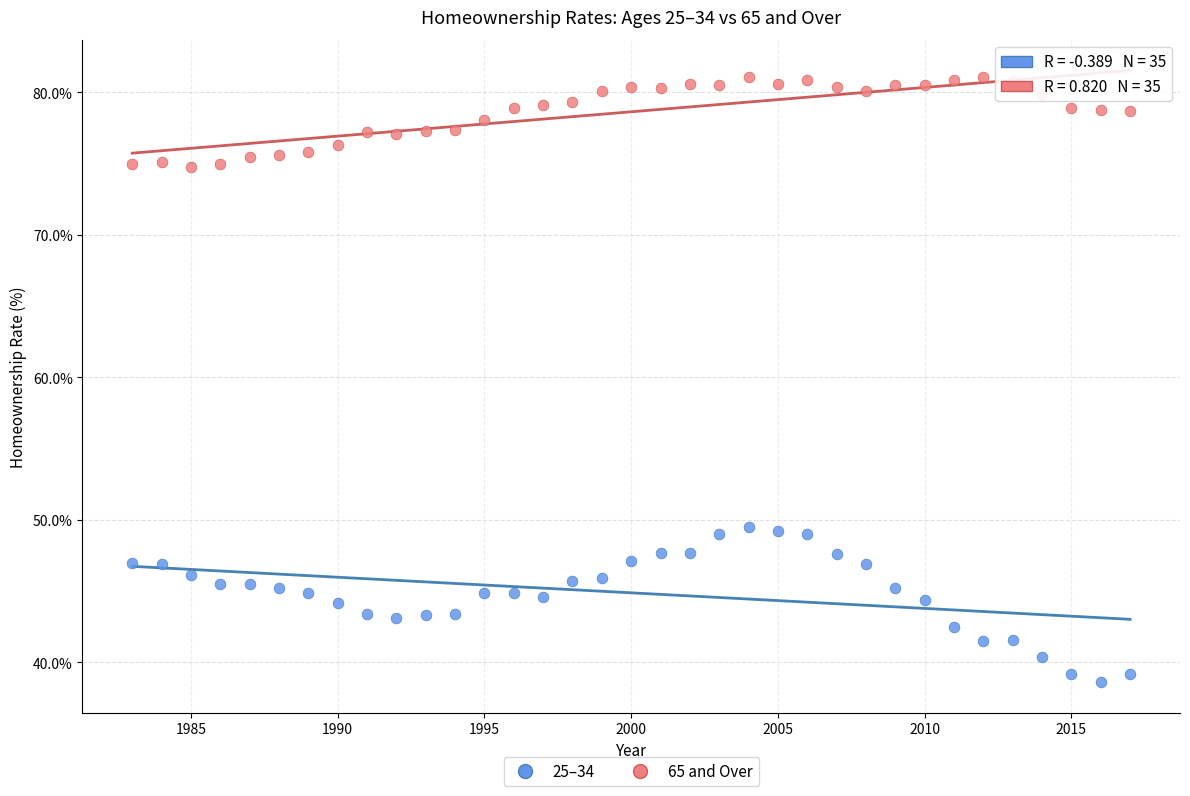

Which series has the largest Y range (max minus min)?

25–34